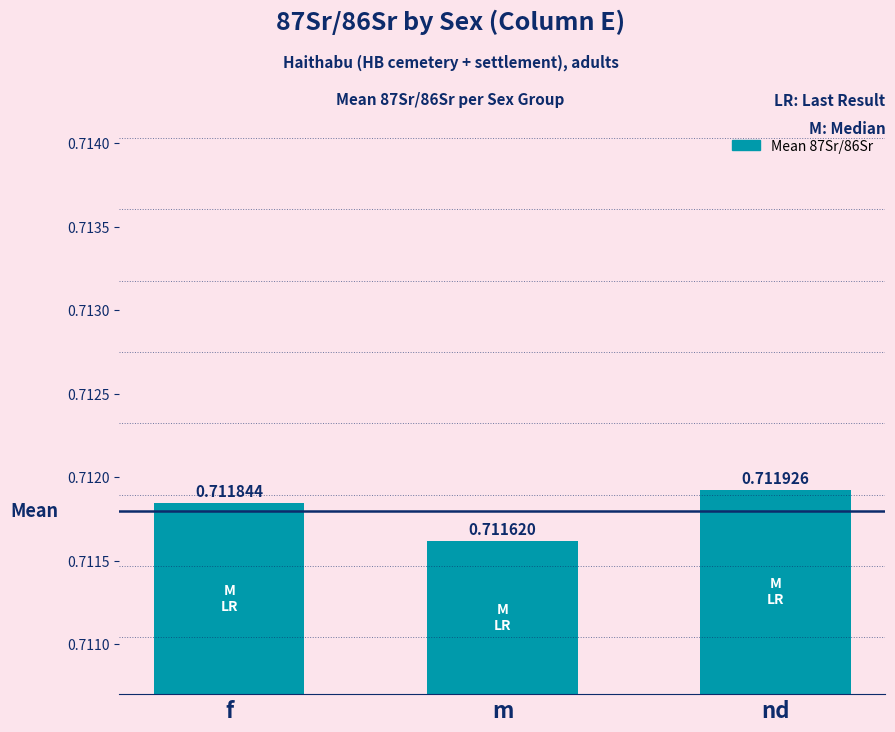

What is the label of the 3rd bar from the left?

nd